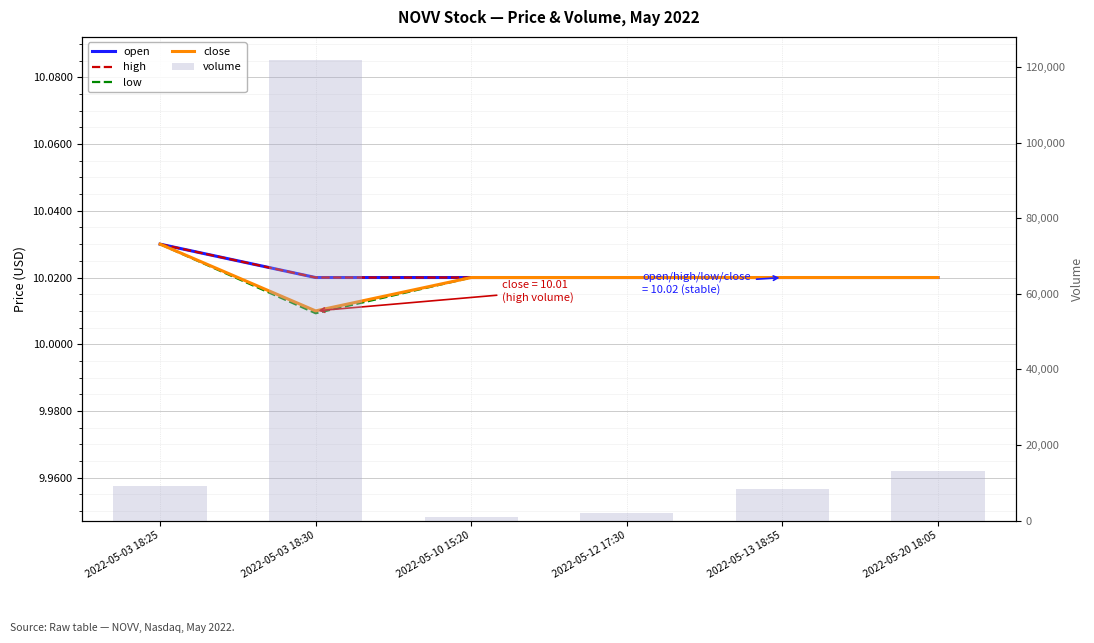

Reading left to right, transcribe all the data shown in this chart.

open: 10.0	10.0	10.0	10.0	10.0	10.0
high: 10.0	10.0	10.0	10.0	10.0	10.0
low: 10.0	10.0	10.0	10.0	10.0	10.0
close: 10.0	10.0	10.0	10.0	10.0	10.0
volume: 9198.0	121922.0	1000.0	2000.0	8398.0	13100.0